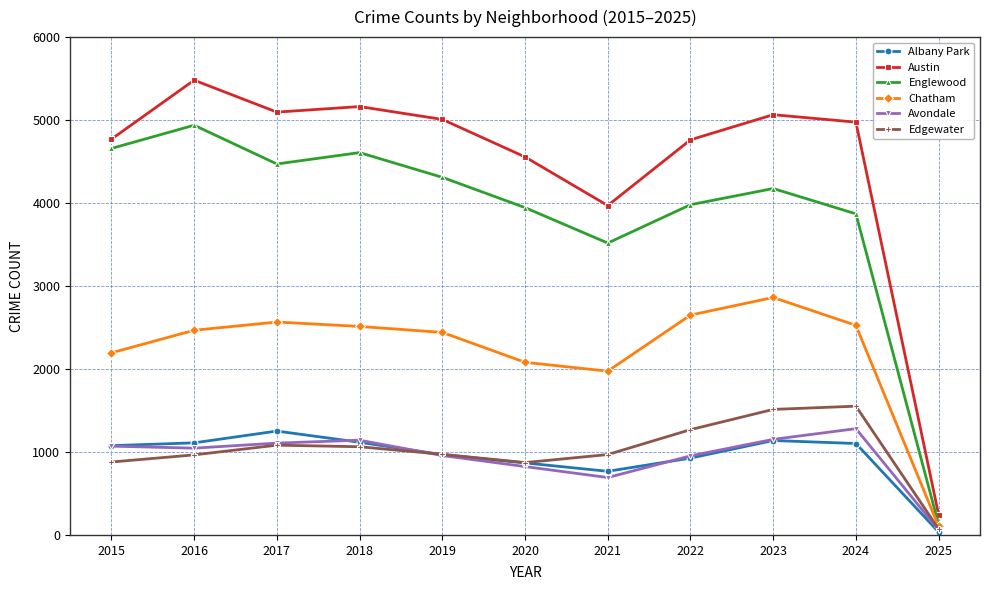

What is the value of the Chatham point at the 9th from the left?

2862